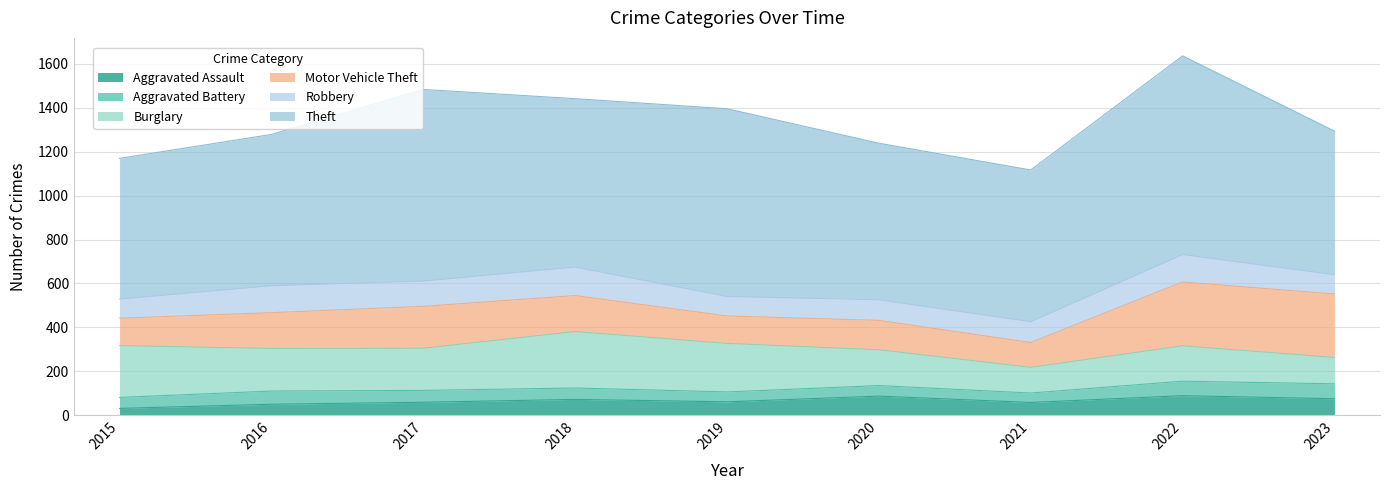

Reading left to right, transcribe all the data shown in this chart.

Aggravated Assault: 31	50	59	72	61	87	58	89	75
Aggravated Battery: 50	60	54	52	45	48	43	66	68
Burglary: 236	194	192	257	221	163	117	161	120
Motor Vehicle Theft: 125	163	191	164	125	134	113	291	289
Robbery: 87	123	115	130	89	94	95	125	88
Theft: 641	689	873	767	855	713	691	905	654